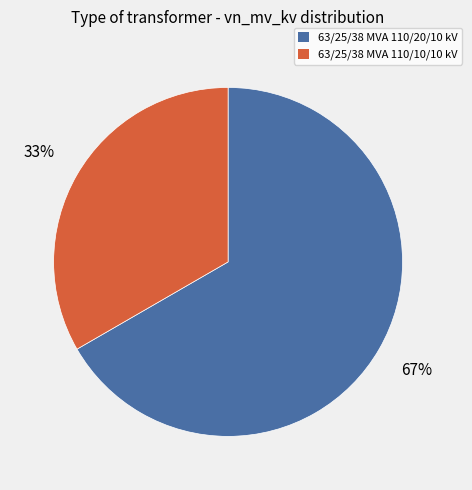

Does any single category account for the majority?

Yes